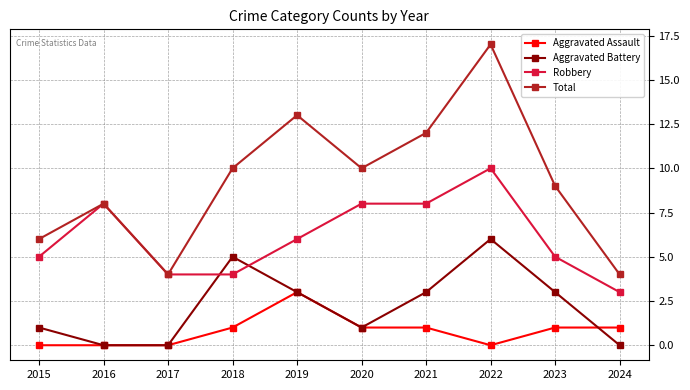

What is the value of the Robbery point at the 4th from the left?

4